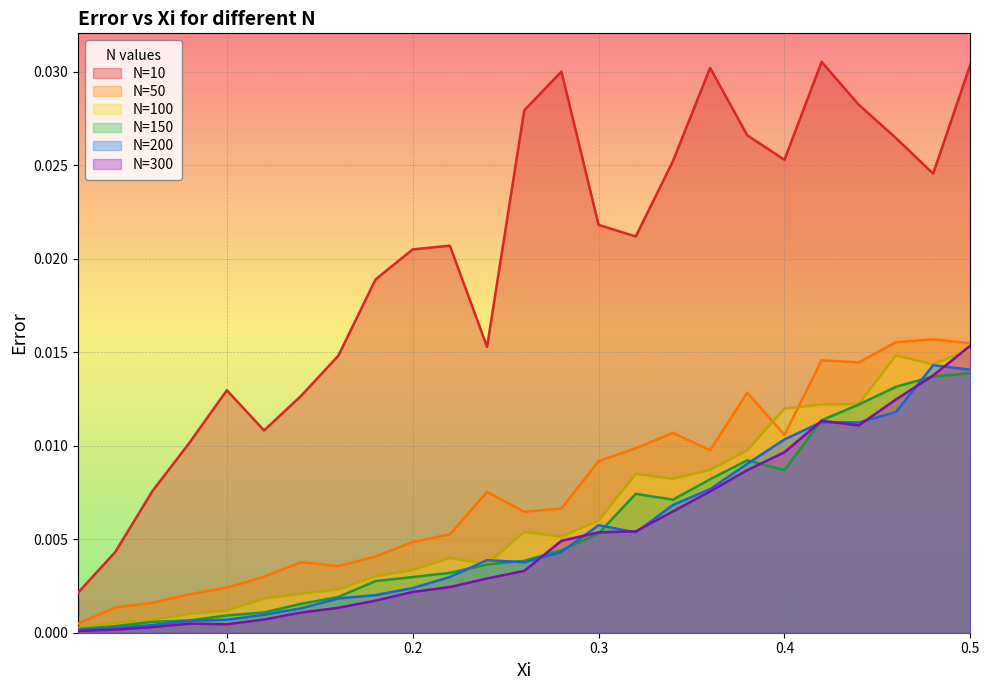

What is the label of the 18th point from the right?

0.16